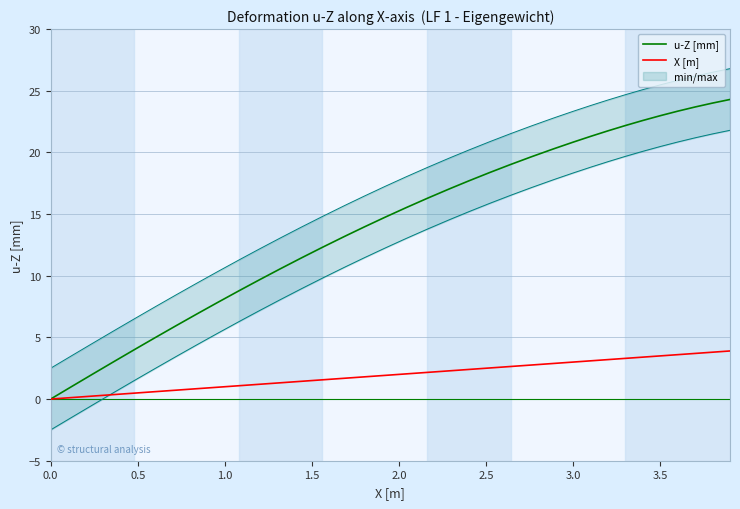

What is the value of the X [m] point at the 25th from the left?

2.4